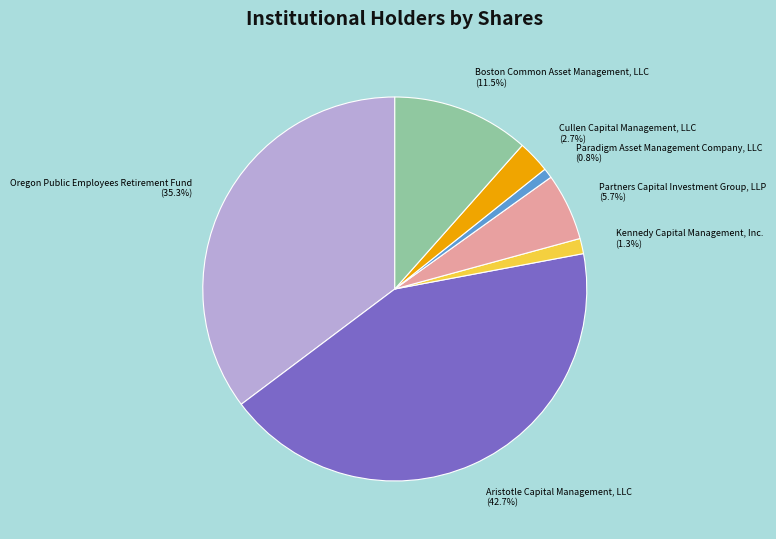

How much of the chart is everything except Aristotle Capital Management, LLC?

57.3%